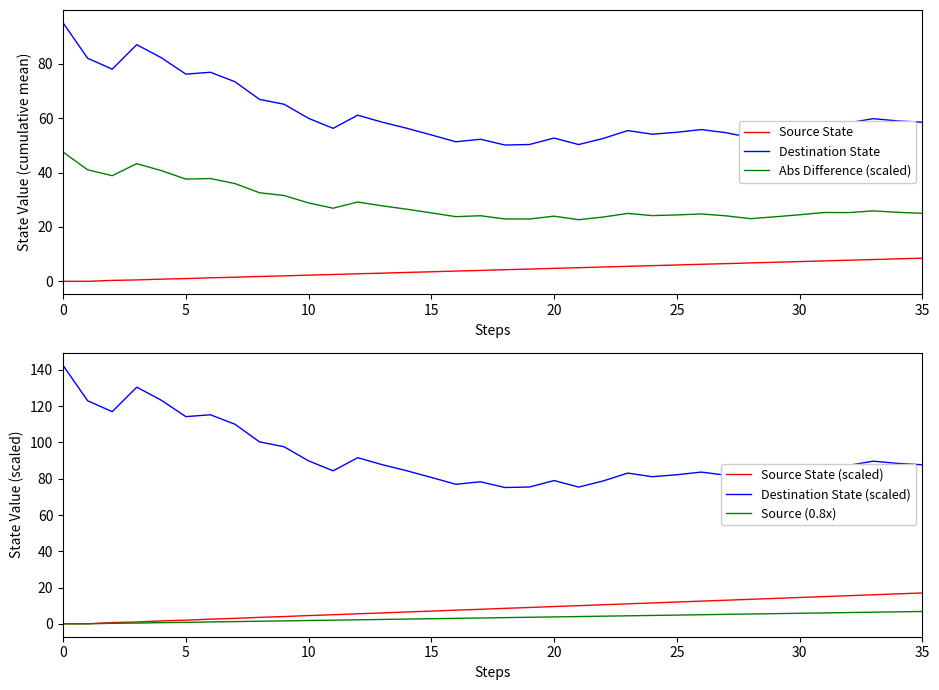

What is the label of the 23rd point from the right?

13